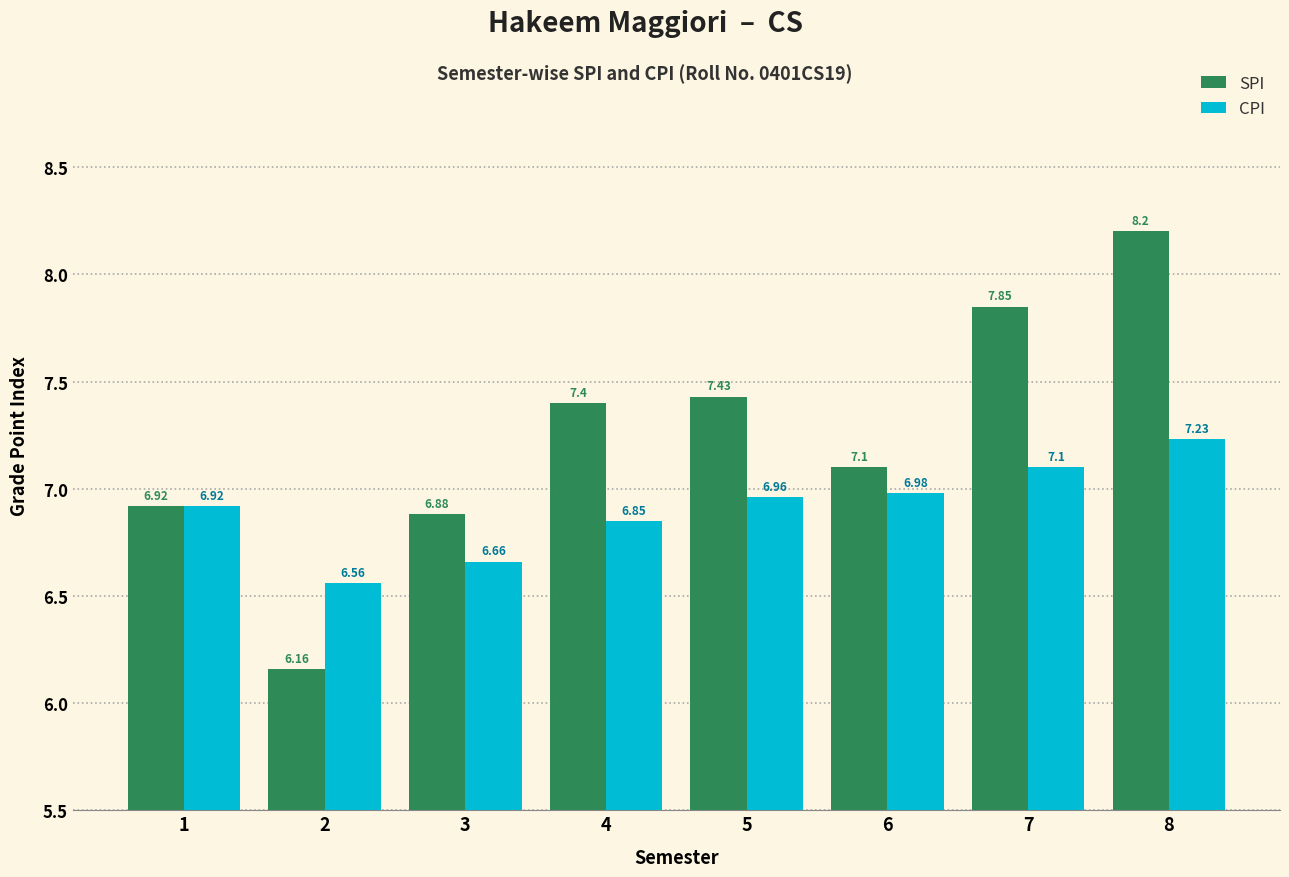

At which category is the sum across all series the highest?

8